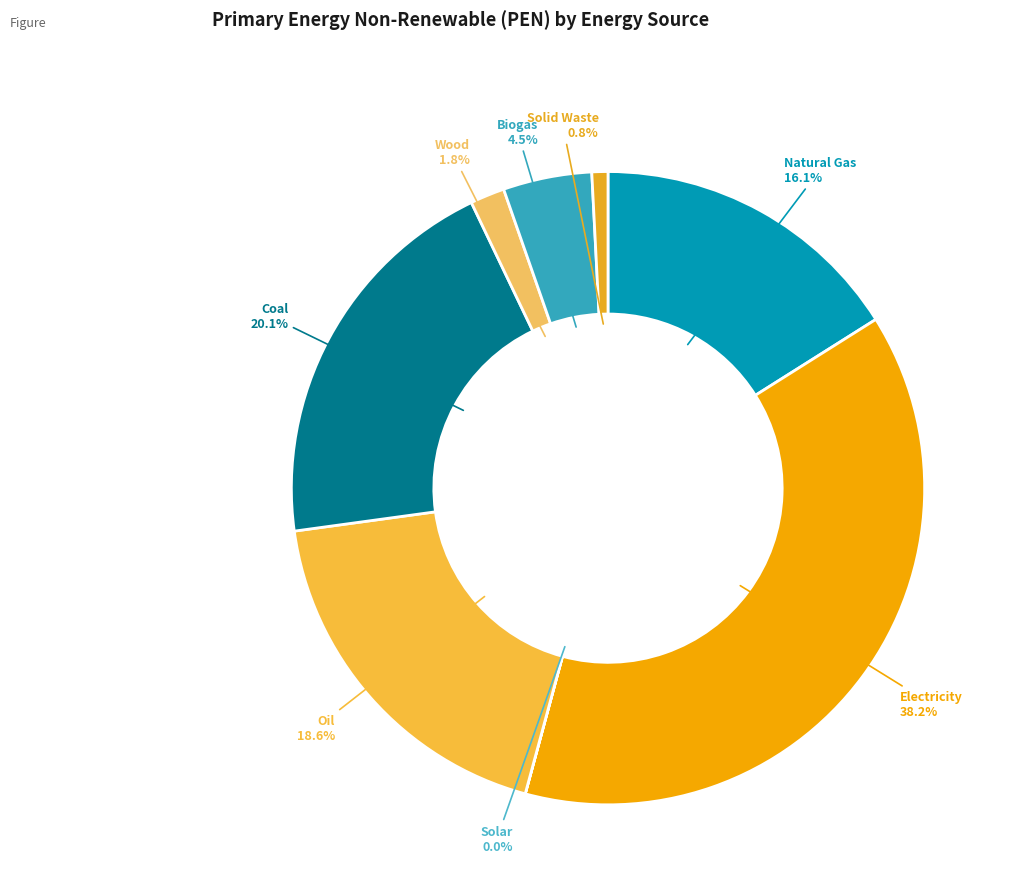

Which has a higher value, Natural Gas or Wood?

Natural Gas